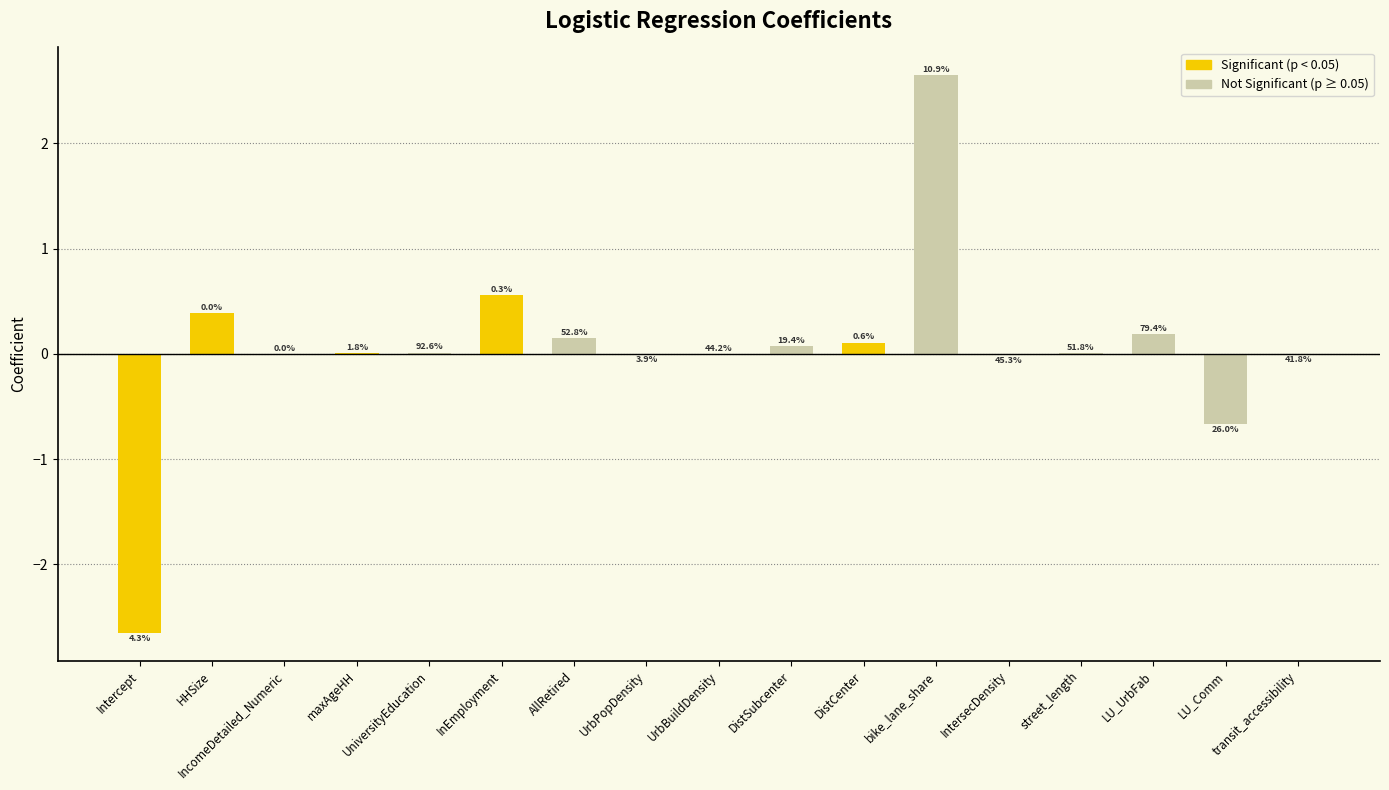

Reading left to right, extract all data points from this chart.

Intercept=-2.6	HHSize=0.4	IncomeDetailed_Numeric=0.0	maxAgeHH=0.0	UniversityEducation=0.0	InEmployment=0.6	AllRetired=0.2	UrbPopDensity=-0.0	UrbBuildDensity=0.0	DistSubcenter=0.1	DistCenter=0.1	bike_lane_share=2.6	IntersecDensity=-0.0	street_length=0.0	LU_UrbFab=0.2	LU_Comm=-0.7	transit_accessibility=-0.0